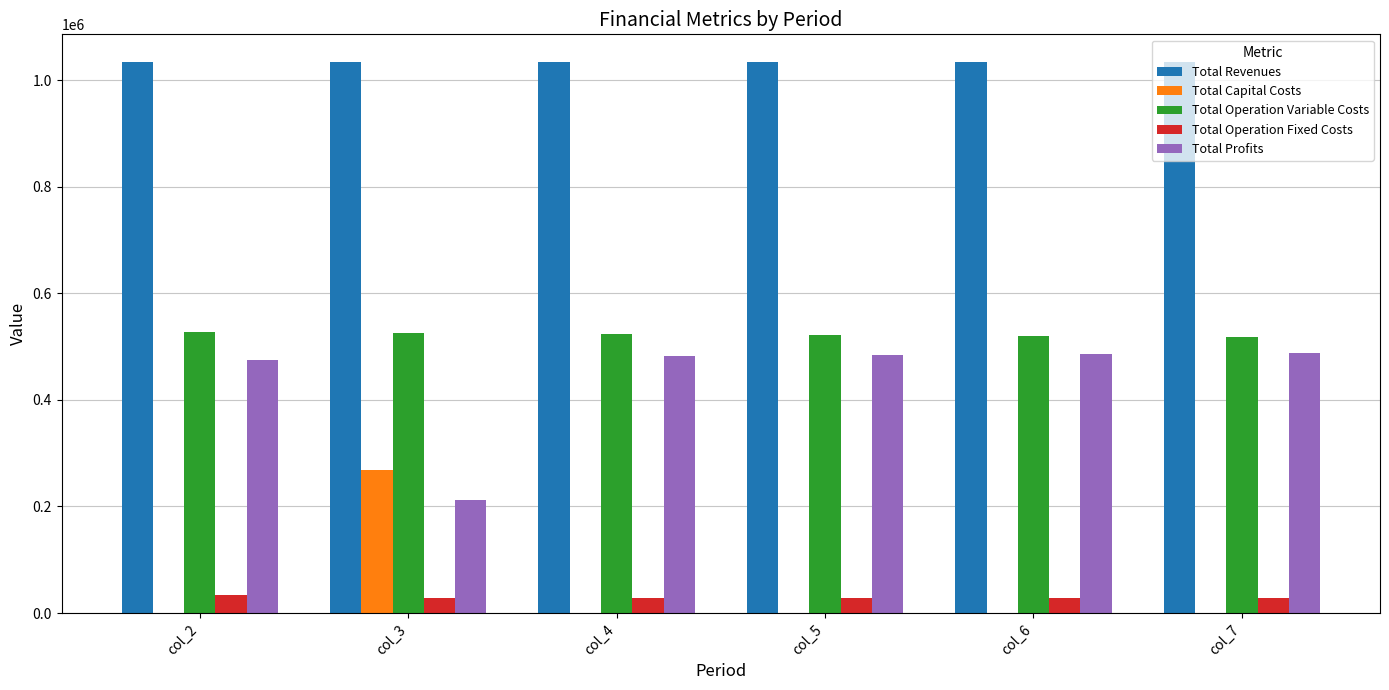

Is the value of Total Profits at col_5 greater than the value of Total Operation Fixed Costs at col_2?

Yes